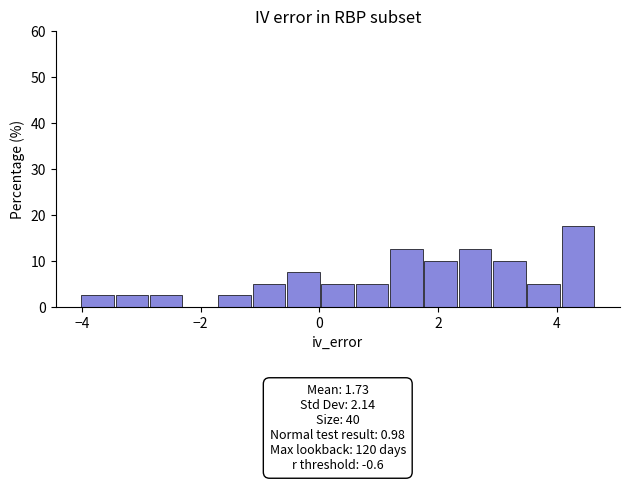

Around what value on the x-axis is the tallest bar? Give the approximate position of its centre, as read against the axis.

4.4